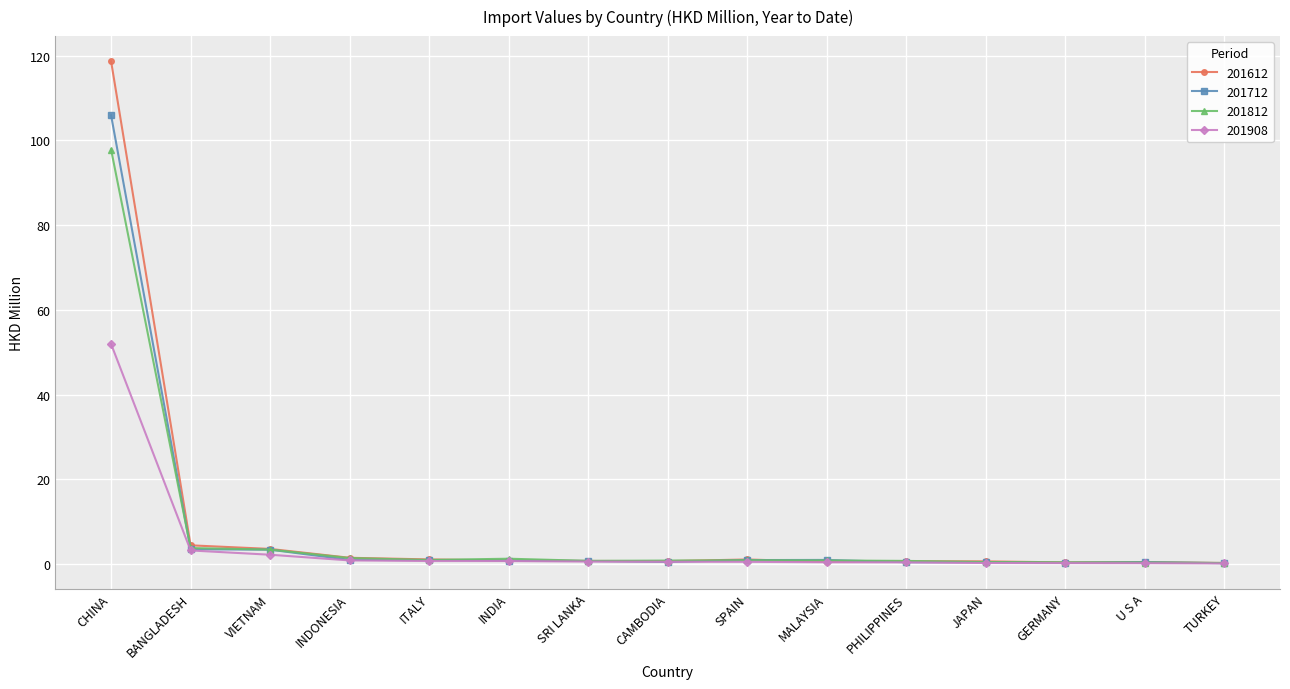

At how many categories does at least one series exceed 108?

1